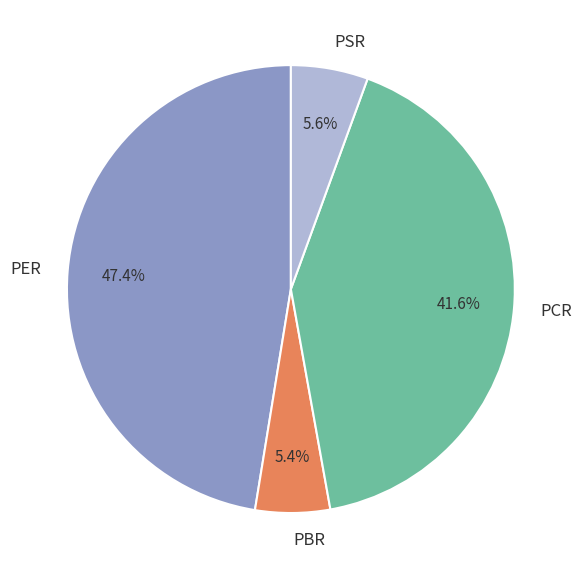

What is the largest slice in the pie chart?

PER